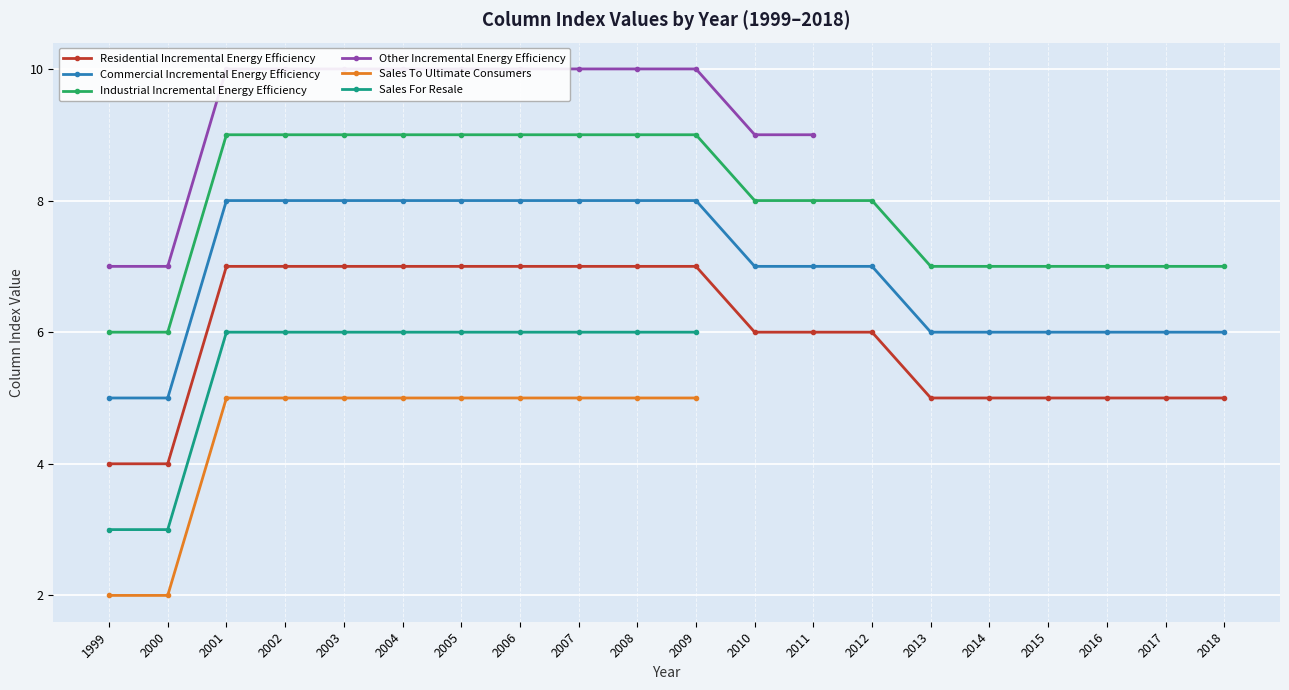

How many data points in commercial_incremental_energy_efficiency are above 7?

9